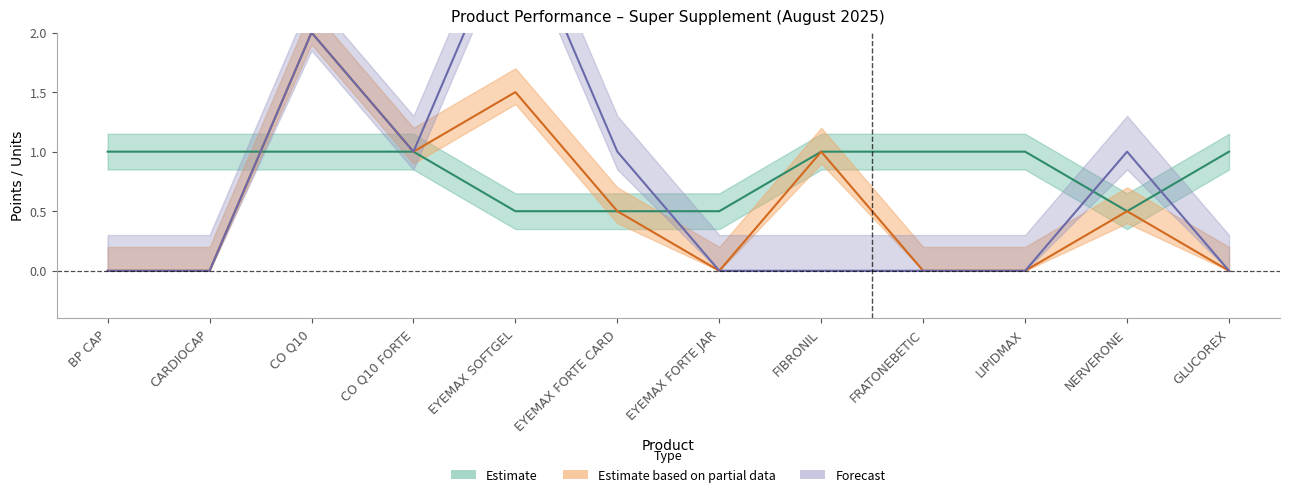

At which category does ARABAMBI Points (PP) reach its first local peak?

CO Q10